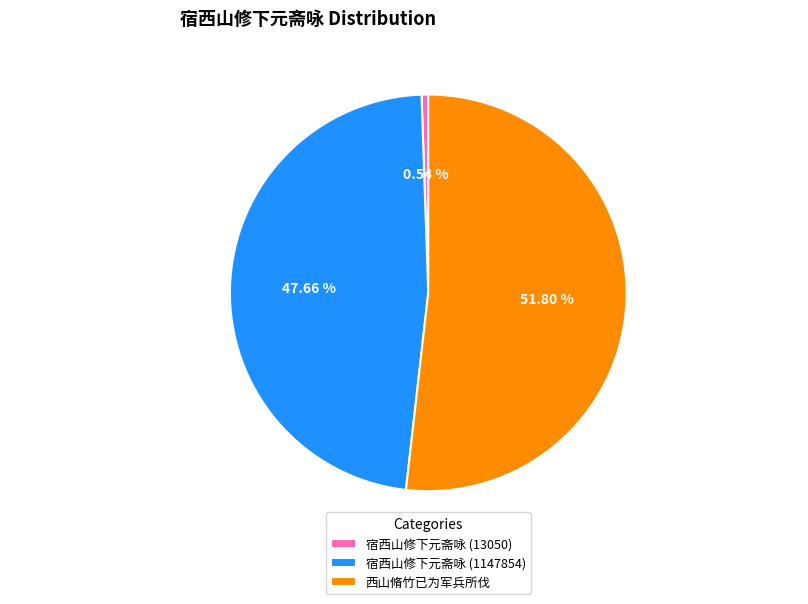

Count the number of slices in the pie.

3